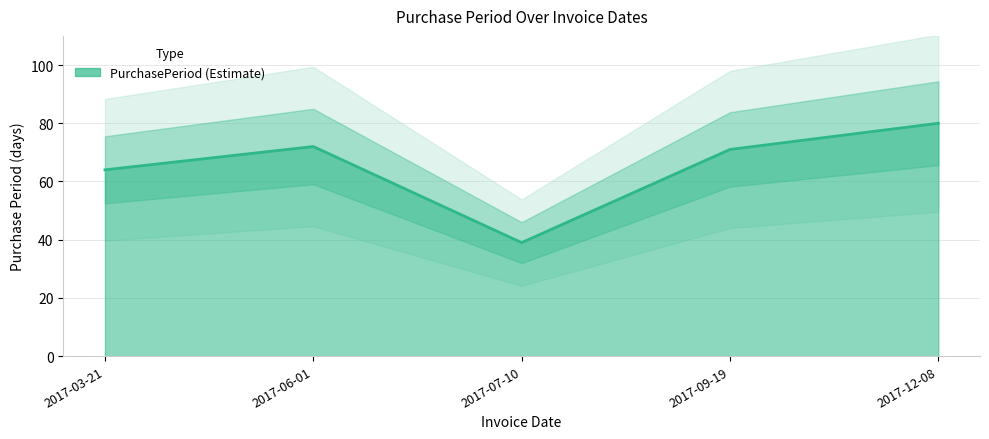

Does the chart display data point markers on the line(s)?

No